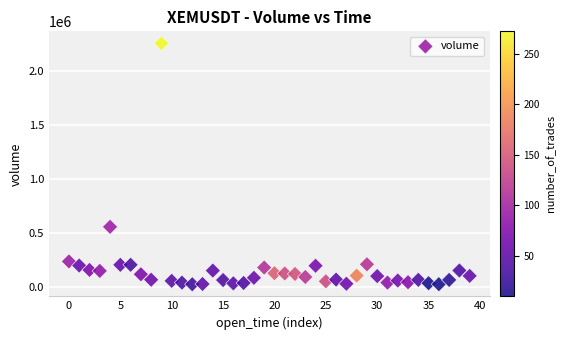

What is the range of Y values (max minus min)?

2229420